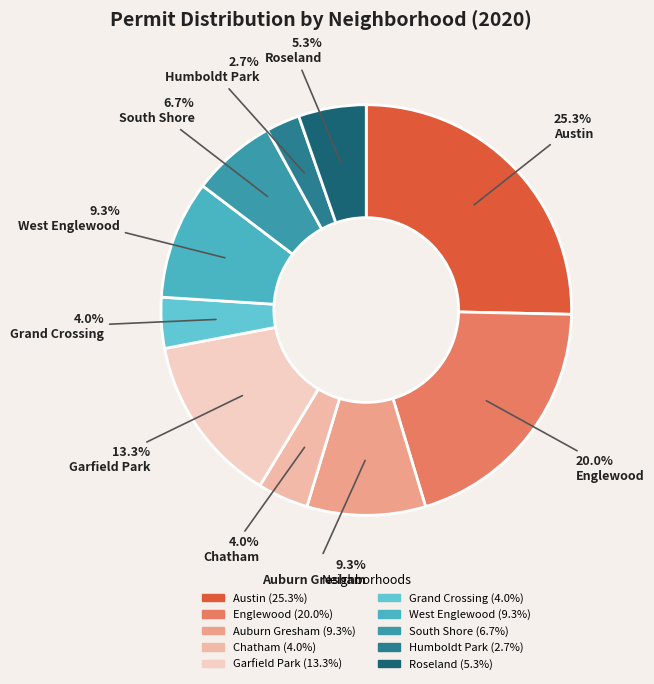

How many segments does this pie chart have?

10